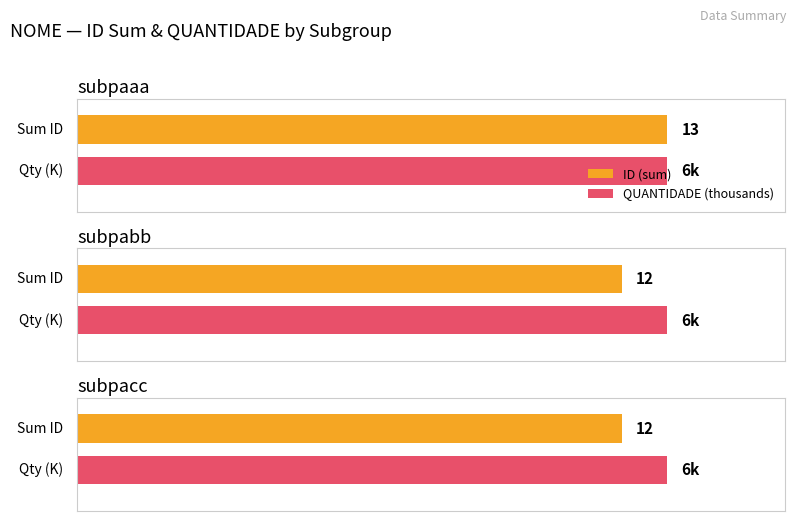

Is the value of ID at subpaaa greater than the value of QUANTIDADE at subpacc?

No